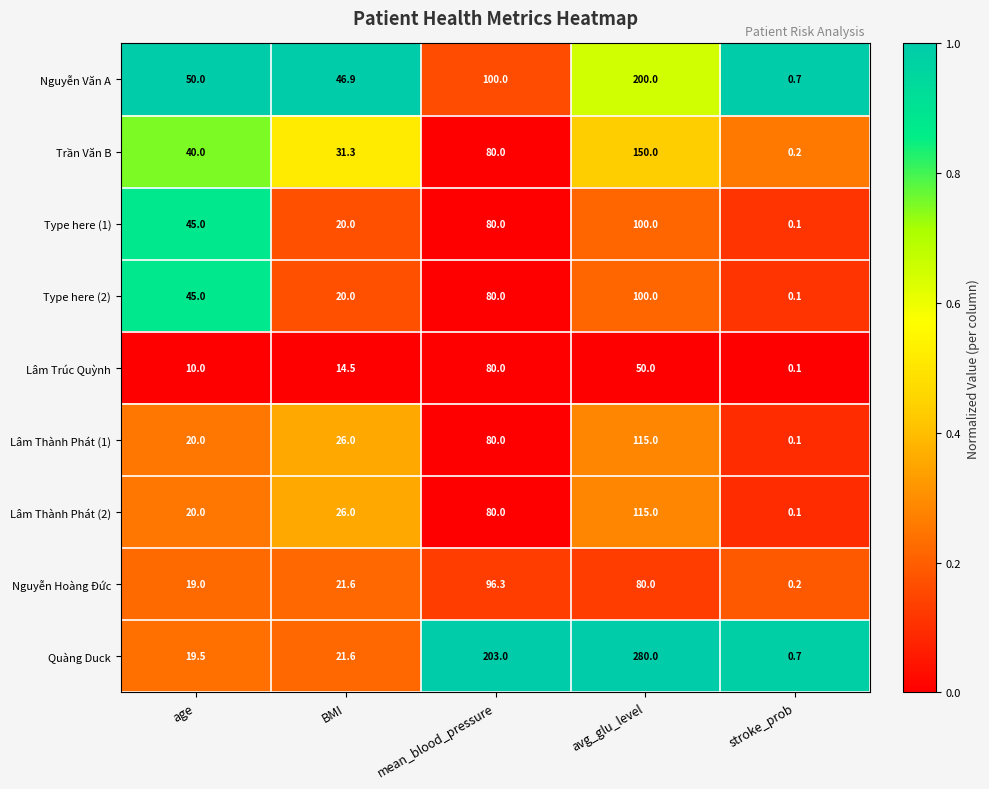

What is the total value across all series at avg_glu_level?

1190.0